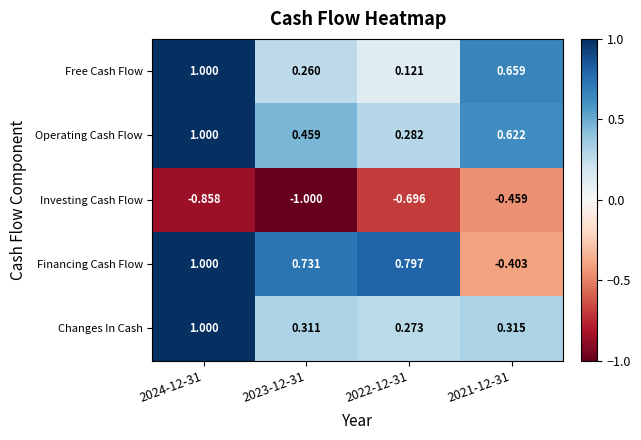

What is the difference between the highest and lowest values at 2023-12-31?

1.7